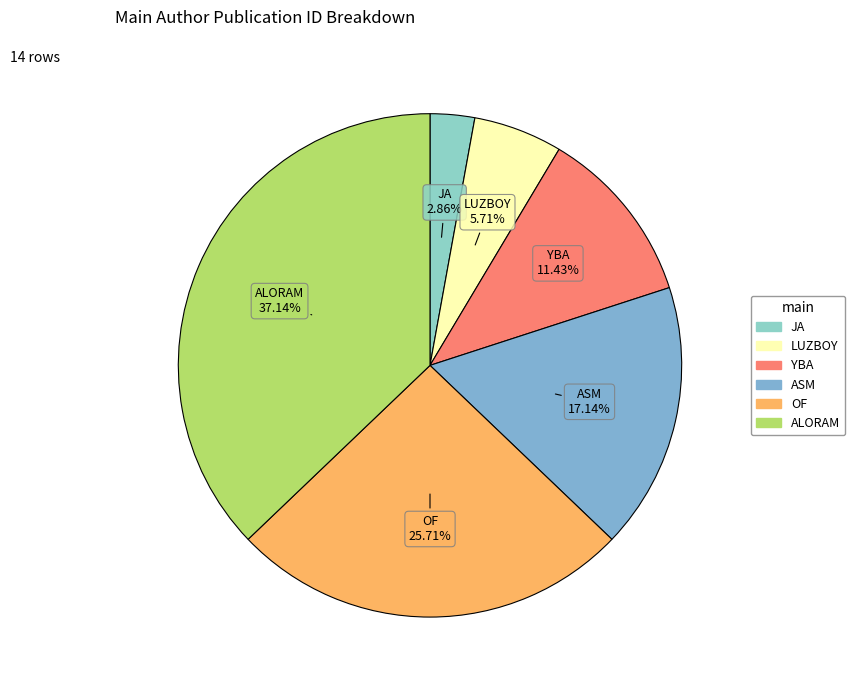

Between LUZBOY and ALORAM, which is larger?

ALORAM